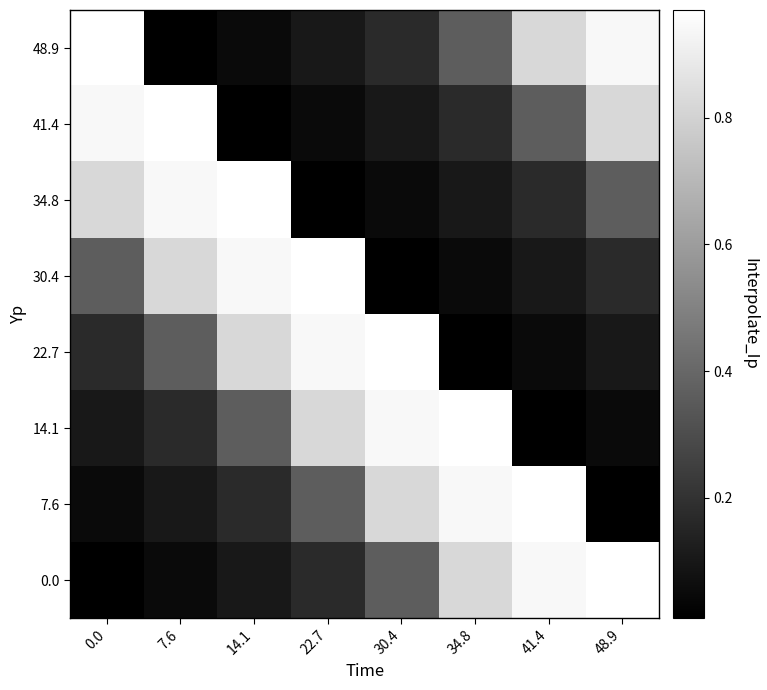

Reading left to right, transcribe all the data shown in this chart.

0.0: 0.0=0.0	7.6=0.1	14.1=0.1	22.7=0.2	30.4=0.4	34.8=0.8	41.4=0.9	48.9=1.0
7.6: 0.0=0.1	7.6=0.1	14.1=0.2	22.7=0.4	30.4=0.8	34.8=0.9	41.4=1.0	48.9=0.0
14.1: 0.0=0.1	7.6=0.2	14.1=0.4	22.7=0.8	30.4=0.9	34.8=1.0	41.4=0.0	48.9=0.1
22.7: 0.0=0.2	7.6=0.4	14.1=0.8	22.7=0.9	30.4=1.0	34.8=0.0	41.4=0.1	48.9=0.1
30.4: 0.0=0.4	7.6=0.8	14.1=0.9	22.7=1.0	30.4=0.0	34.8=0.1	41.4=0.1	48.9=0.2
34.8: 0.0=0.8	7.6=0.9	14.1=1.0	22.7=0.0	30.4=0.1	34.8=0.1	41.4=0.2	48.9=0.4
41.4: 0.0=0.9	7.6=1.0	14.1=0.0	22.7=0.1	30.4=0.1	34.8=0.2	41.4=0.4	48.9=0.8
48.9: 0.0=1.0	7.6=0.0	14.1=0.1	22.7=0.1	30.4=0.2	34.8=0.4	41.4=0.8	48.9=0.9